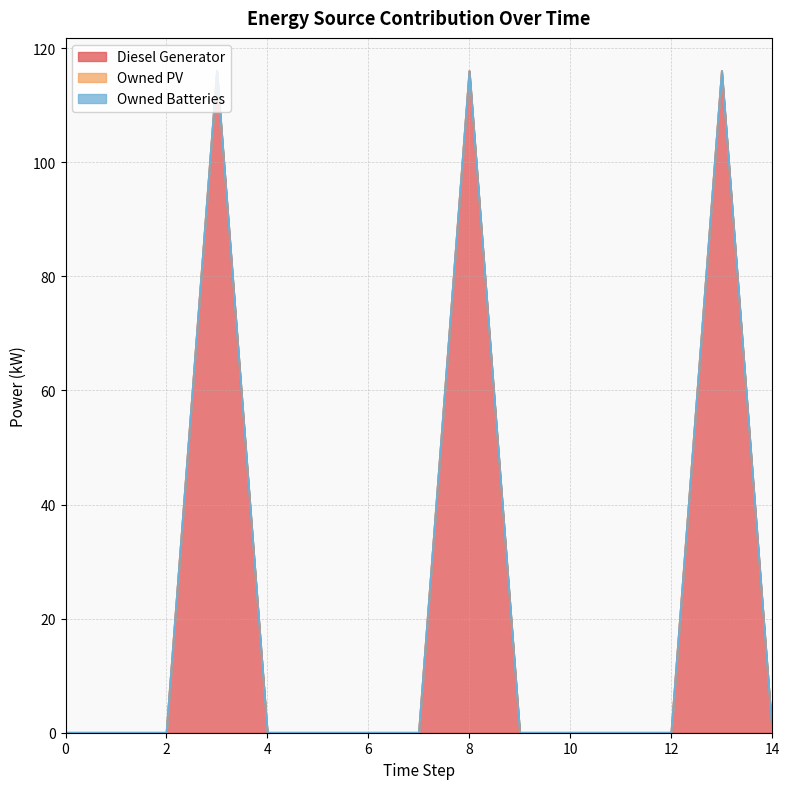

List the labels in order of Diesel Generator value, smallest first.

0, 1, 2, 4, 5, 6, 7, 9, 10, 11, 12, 14, 3, 8, 13